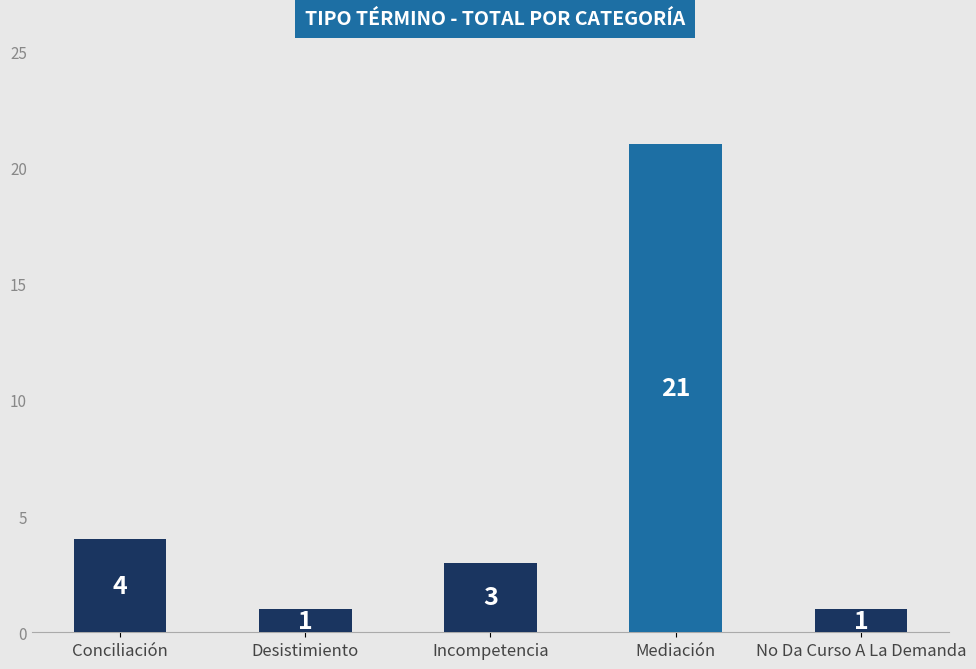

The value at Conciliación is 4. True or false?

True